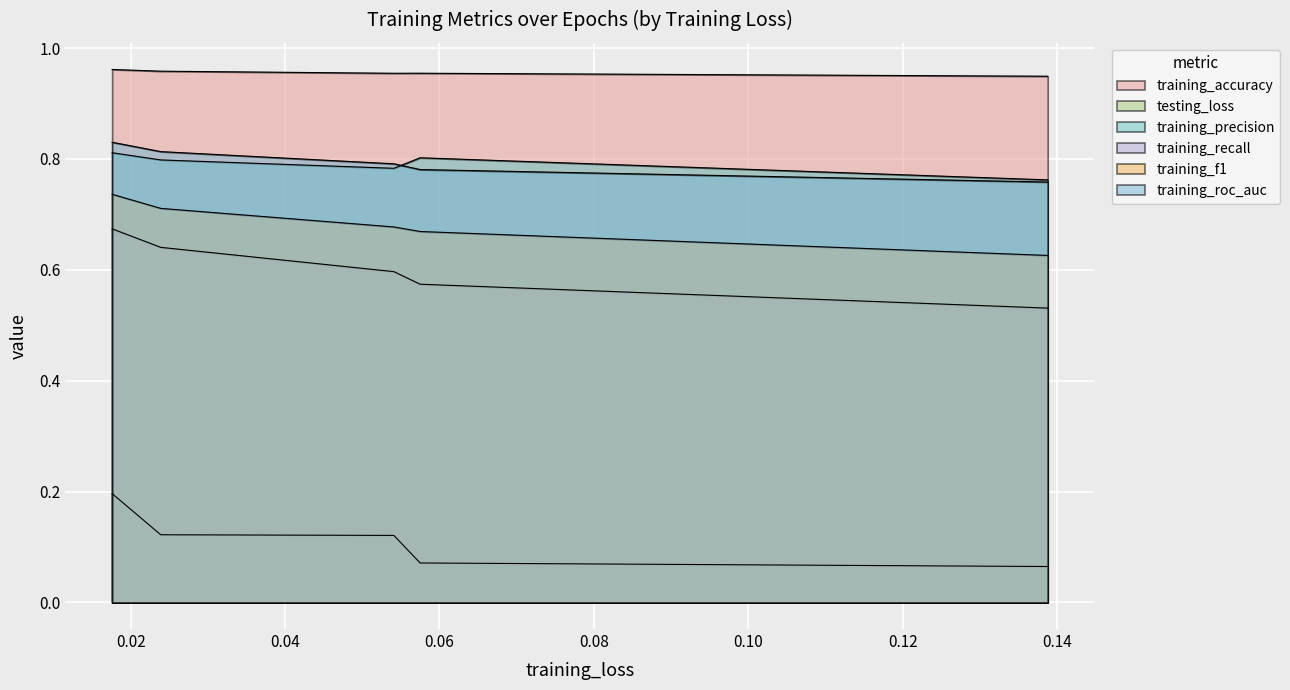

The training_roc_auc series shows 1.4 at Epoch 5. True or false?

False